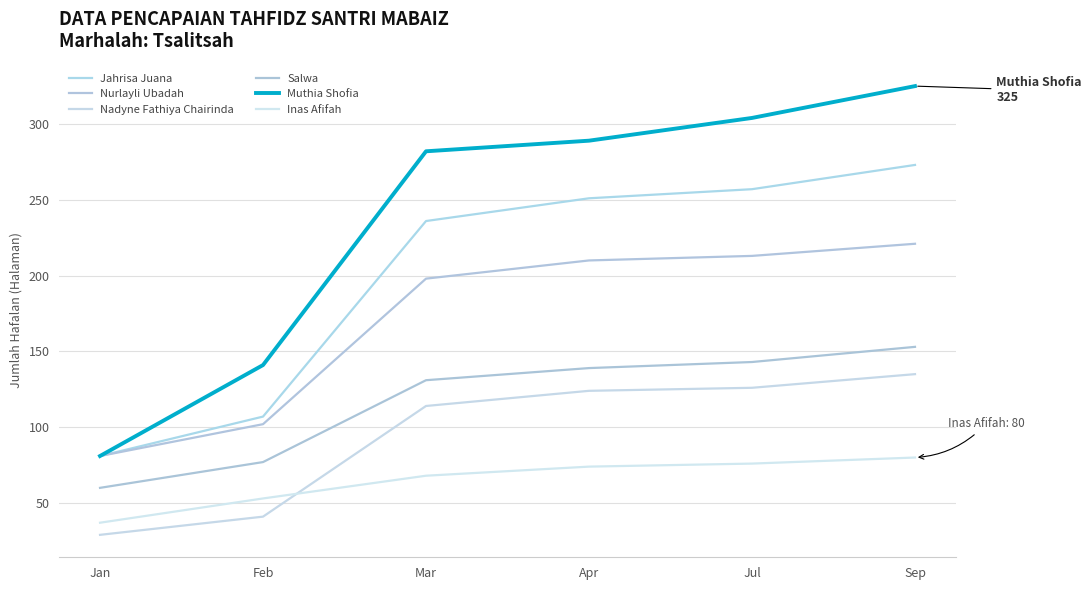

Does the chart display data point markers on the line(s)?

No